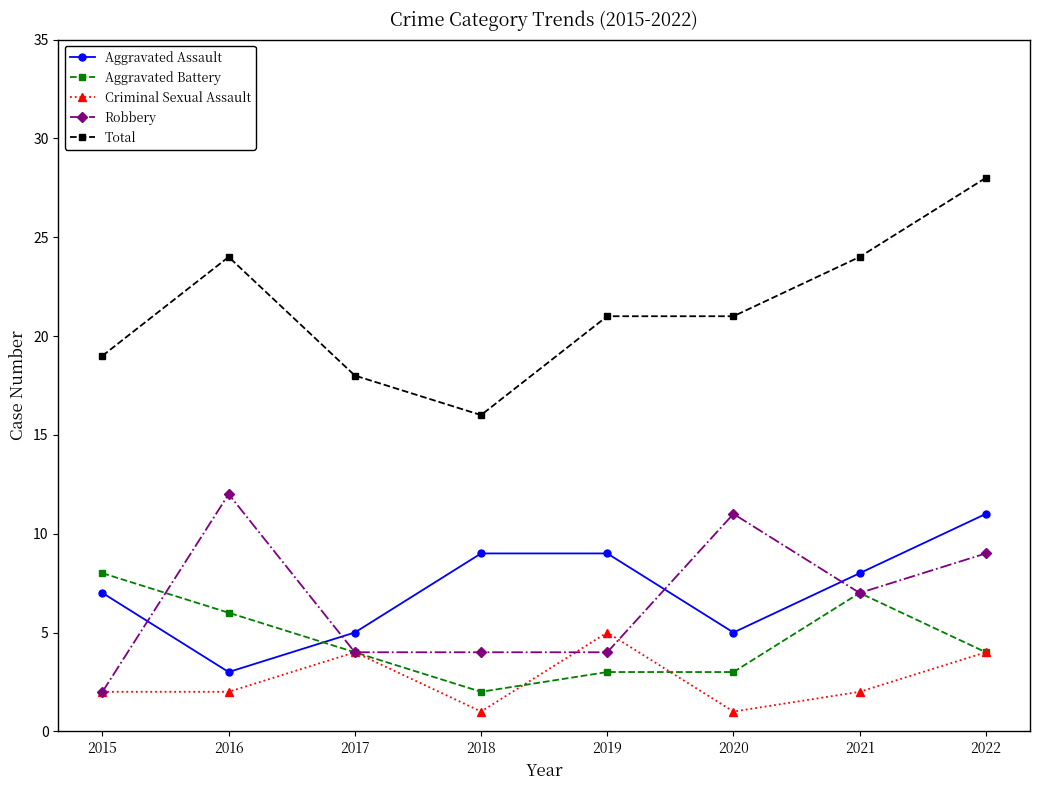

Count the number of data series in this chart.

5